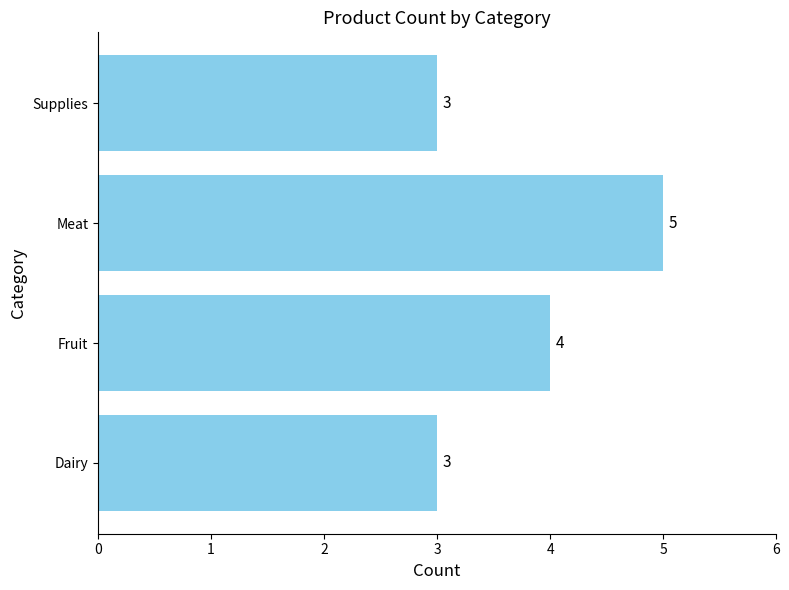

At which label is the value closest to 4?

Fruit